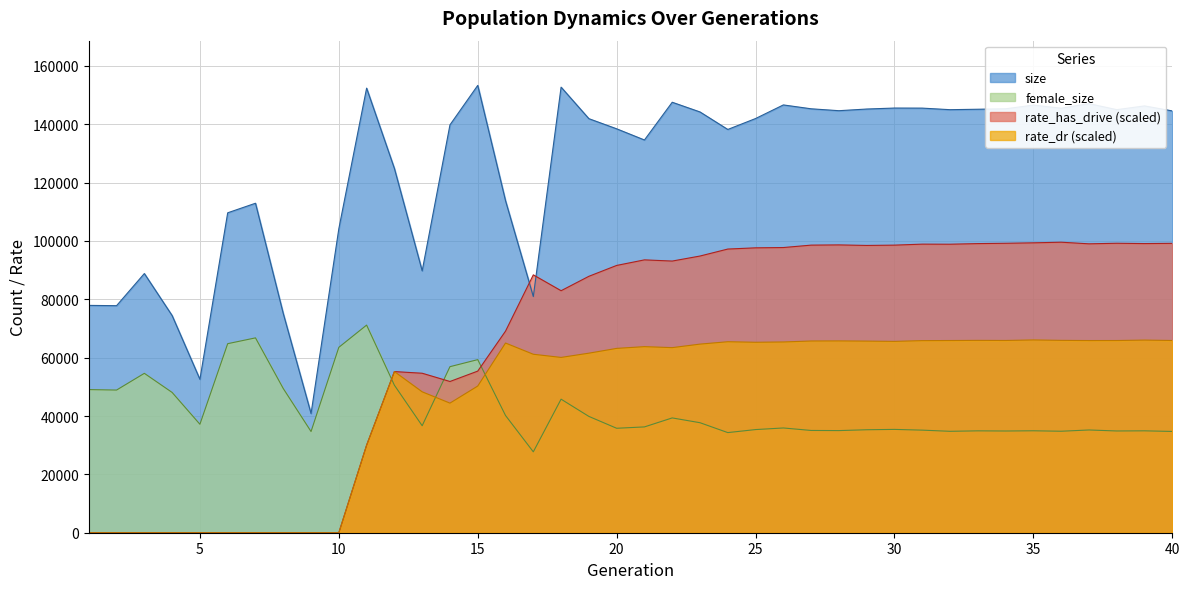

Reading right to left, what are all the values shown in this chart?

size: 144574.0	146291.0	145008.0	147068.0	145508.0	146560.0	145311.0	145151.0	145001.0	145535.0	145560.0	145222.0	144652.0	145305.0	146630.0	141967.0	138220.0	144220.0	147546.0	134613.0	138443.0	141920.0	152724.0	80947.0	113795.0	153324.0	139787.0	89757.0	124855.0	152386.0	104186.0	40849.0	75125.0	112933.0	109657.0	52577.0	74429.0	88835.0	77819.0	77920.0
female_size: 34712.0	34926.0	34876.0	35217.0	34786.0	34940.0	34865.0	34919.0	34762.0	35161.0	35414.0	35294.0	35005.0	35053.0	35904.0	35355.0	34319.0	37706.0	39349.0	36268.0	35802.0	39870.0	45775.0	27728.0	40181.0	59332.0	56912.0	36674.0	50564.0	71164.0	63544.0	34685.0	49427.0	66785.0	64794.0	37177.0	48082.0	54631.0	48901.0	49063.0
rate_has_drive: 99188.2	99107.6	99215.7	99022.8	99576.1	99362.5	99209.8	99099.4	98888.5	98914.2	98573.4	98467.0	98652.8	98576.0	97749.1	97647.3	97229.8	94838.1	93114.1	93521.5	91616.0	87888.7	82950.7	88382.9	69097.1	55396.0	51835.6	54664.3	55235.0	30008.6	0.0	0.0	0.0	0.0	0.0	0.0	0.0	0.0	0.0	0.0
rate_dr: 65887.5	66024.5	65878.7	65867.8	65932.8	66071.5	65896.8	65928.7	65877.8	65842.7	65584.3	65677.3	65743.5	65716.2	65382.0	65282.3	65466.4	64648.6	63444.1	63781.9	63182.5	61540.0	60087.5	61169.2	65015.4	50272.5	44422.6	48293.8	55235.0	30008.6	0.0	0.0	0.0	0.0	0.0	0.0	0.0	0.0	0.0	0.0